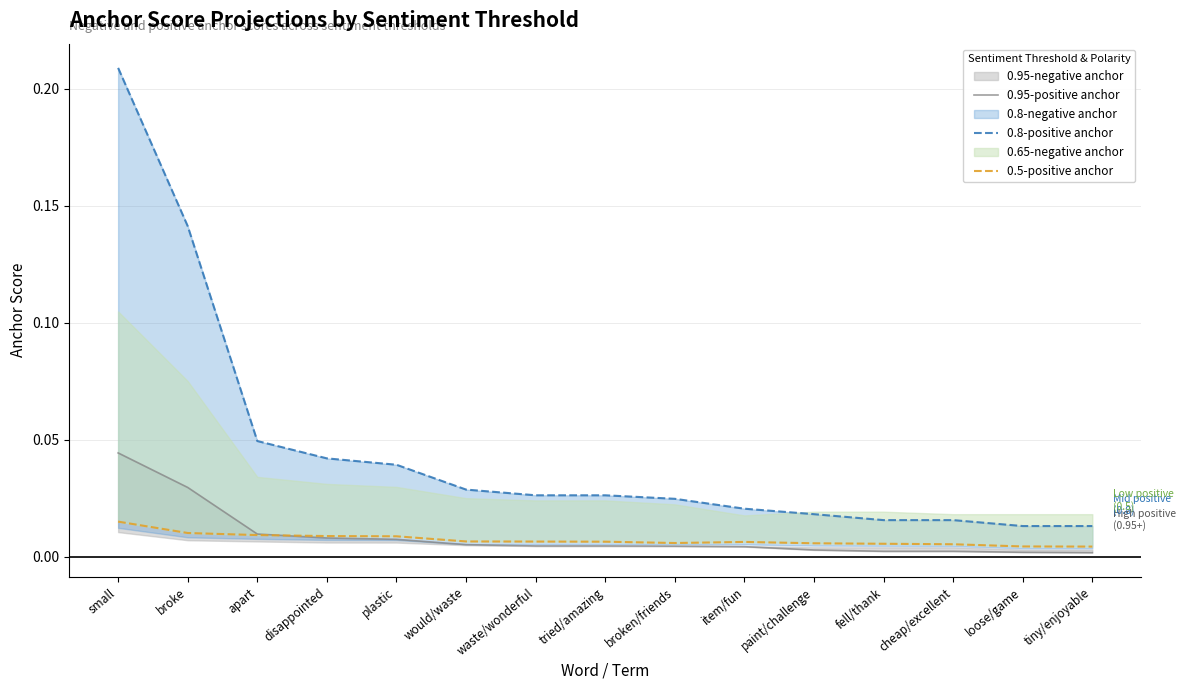

Reading left to right, what are all the values shown in this chart?

0.95-positive anchor: small=0.0	broke=0.0	apart=0.0	disappointed=0.0	plastic=0.0	would/waste=0.0	waste/wonderful=0.0	tried/amazing=0.0	broken/friends=0.0	item/fun=0.0	paint/challenge=0.0	fell/thank=0.0	cheap/excellent=0.0	loose/game=0.0	tiny/enjoyable=0.0
0.8-positive anchor: small=0.2	broke=0.1	apart=0.0	disappointed=0.0	plastic=0.0	would/waste=0.0	waste/wonderful=0.0	tried/amazing=0.0	broken/friends=0.0	item/fun=0.0	paint/challenge=0.0	fell/thank=0.0	cheap/excellent=0.0	loose/game=0.0	tiny/enjoyable=0.0
0.5-positive anchor: small=0.0	broke=0.0	apart=0.0	disappointed=0.0	plastic=0.0	would/waste=0.0	waste/wonderful=0.0	tried/amazing=0.0	broken/friends=0.0	item/fun=0.0	paint/challenge=0.0	fell/thank=0.0	cheap/excellent=0.0	loose/game=0.0	tiny/enjoyable=0.0